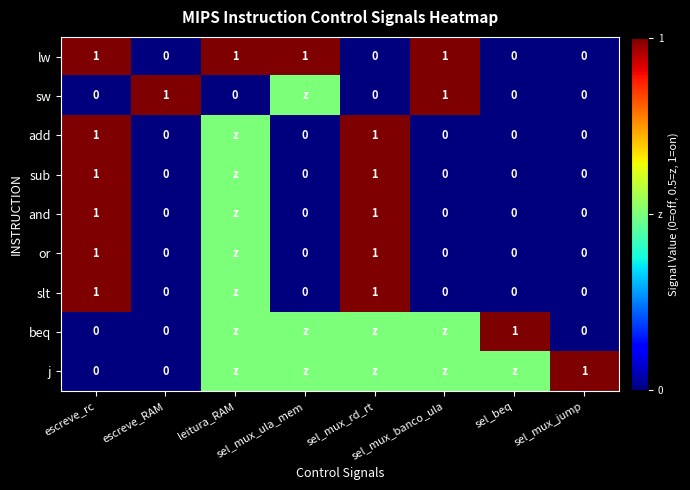

What is the sum of the lw values at sel_beq and leitura_RAM?

1.0